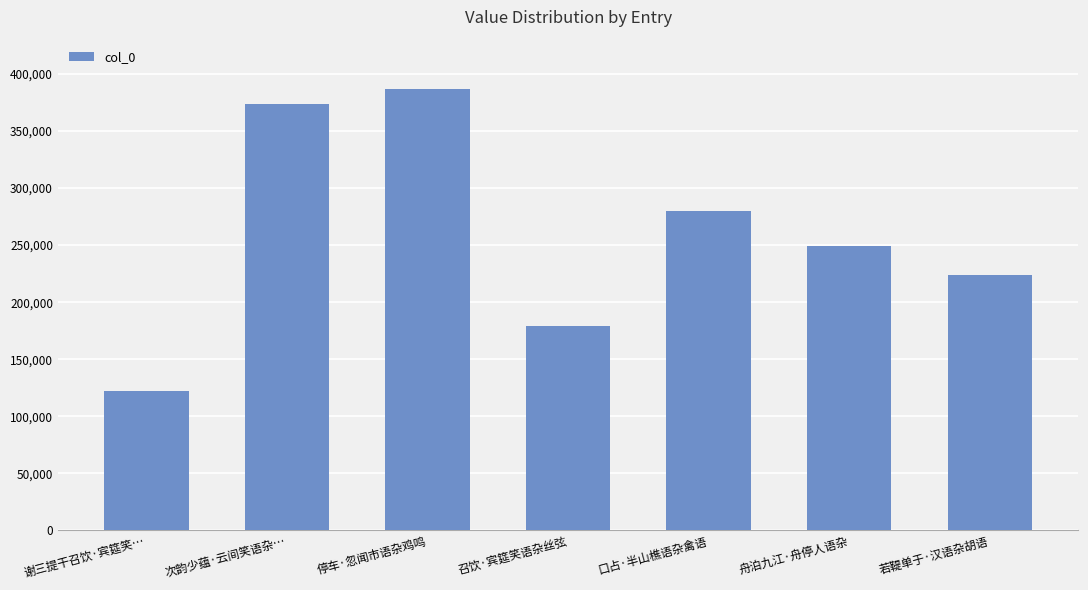

What is the label of the 3rd bar from the right?

口占·半山樵语杂禽语